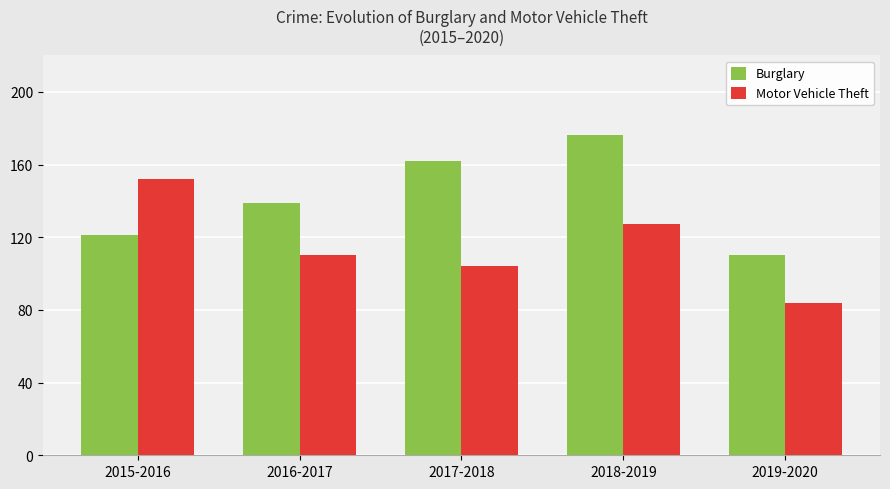

Reading left to right, extract all data points from this chart.

Burglary: 121	139	162	176	110
Motor Vehicle Theft: 152	110	104	127	84